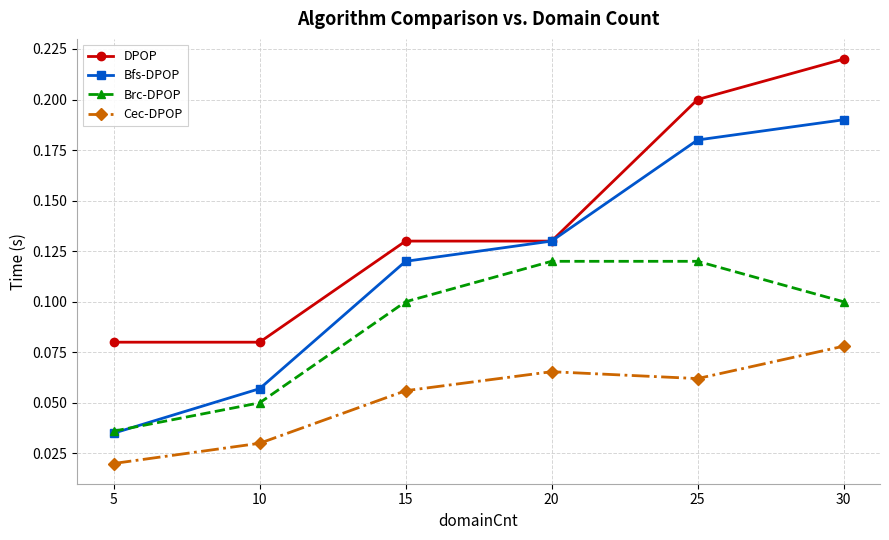

The value of Brc-DPOP at 25 is 0.1. True or false?

True